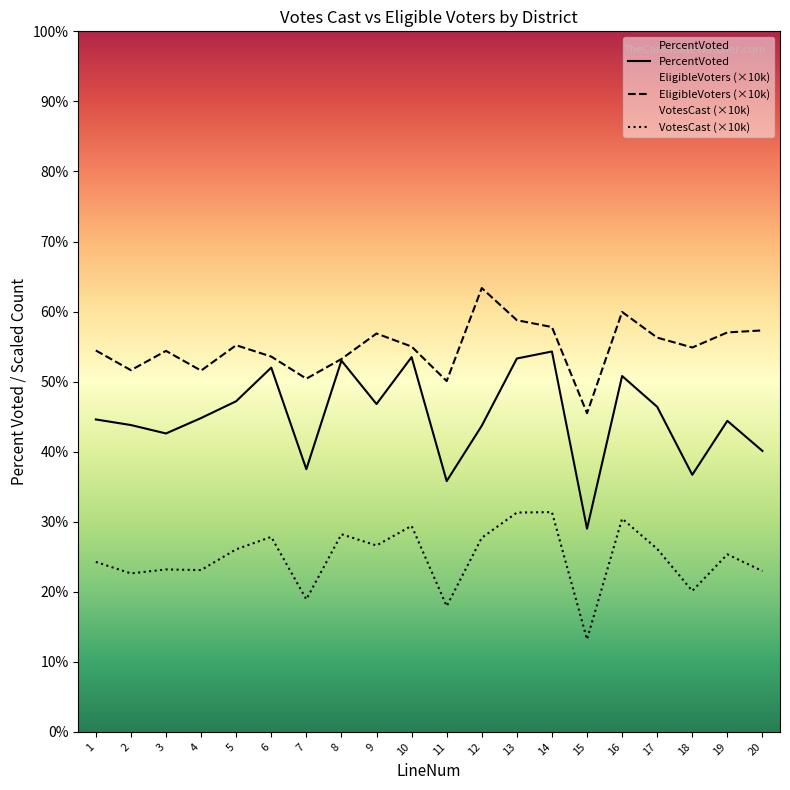

What is the sum of all PercentVoted values?

900.3